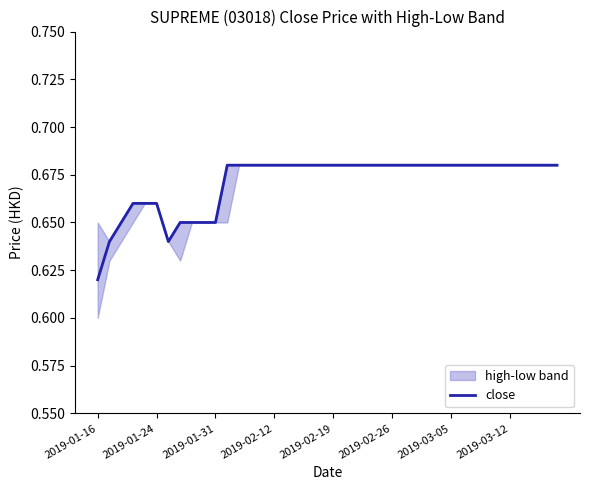

Is this an area chart (filled region under the line)?

No